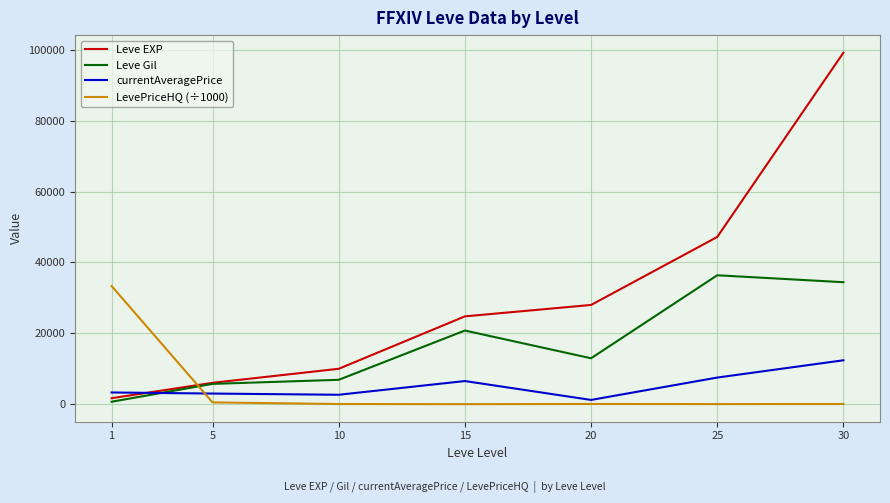

What is the lowest value of the Leve EXP series?

1690.0